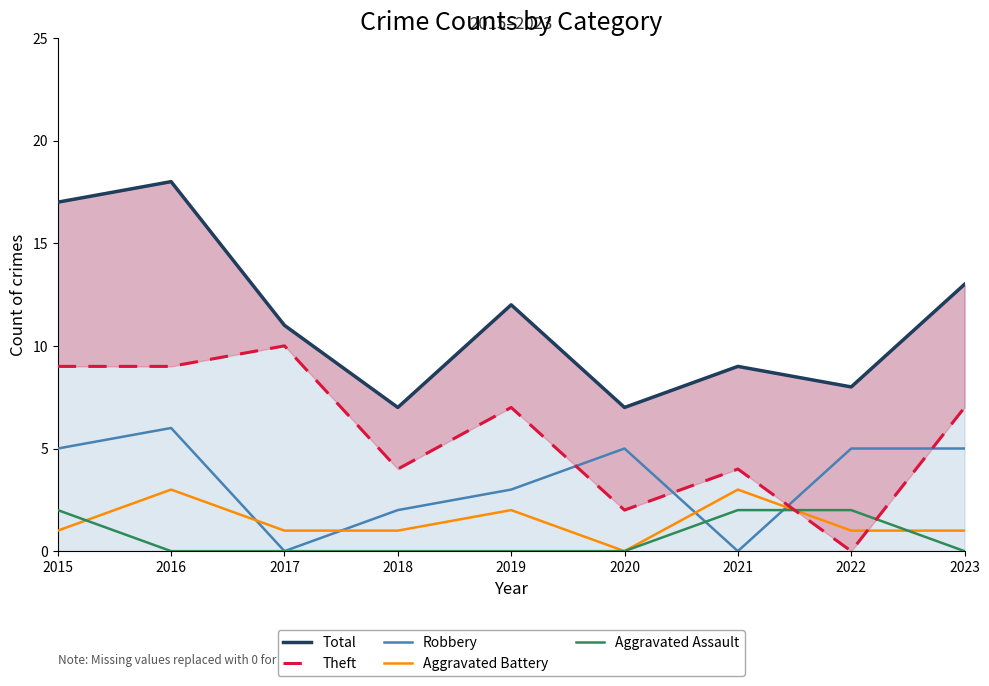

Does the chart have visible grid lines?

No